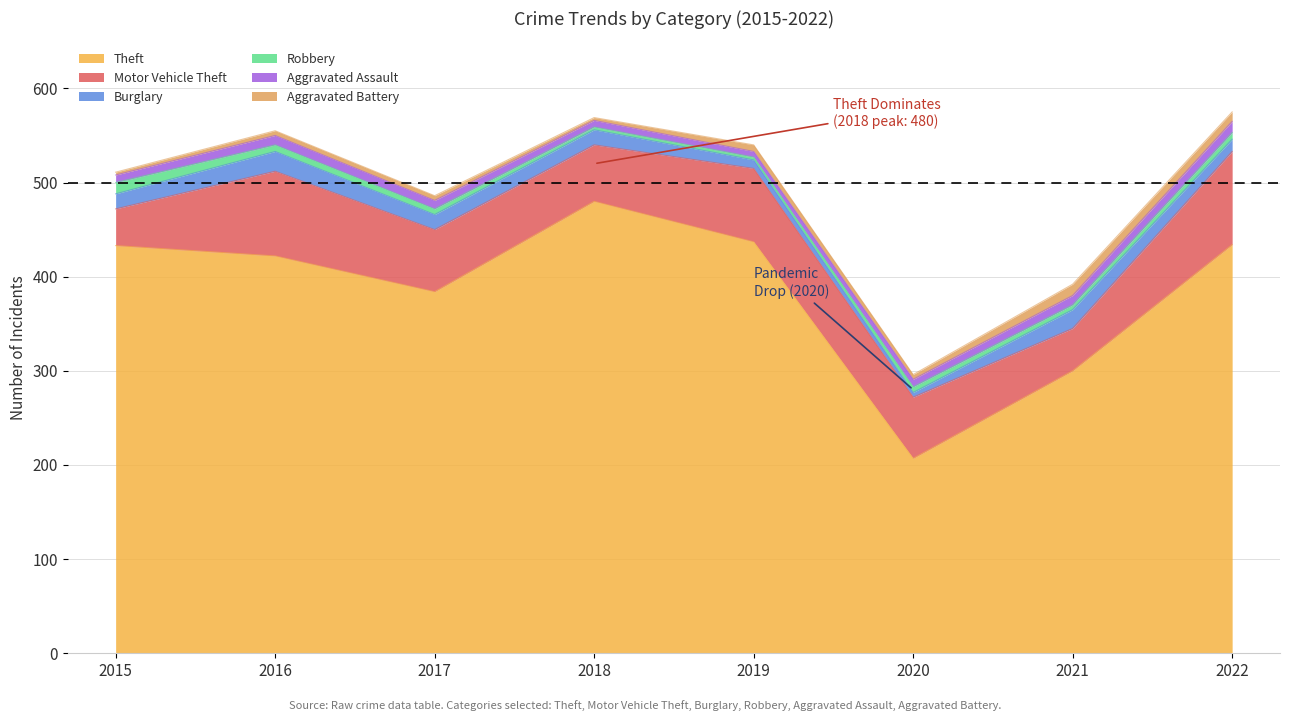

In Burglary, how many points are higher than both neighbors (excluding endpoints)?

2